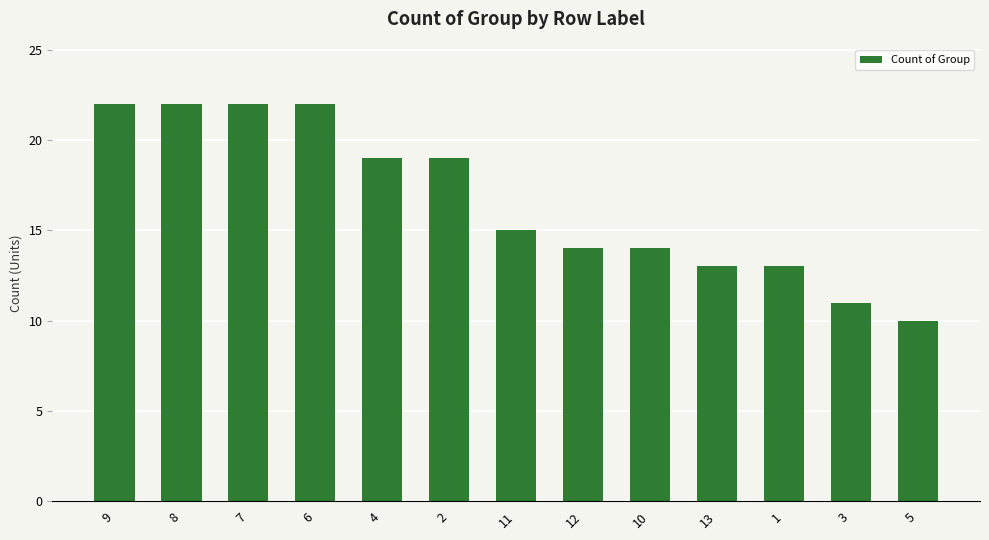

What is the approximate value at 6, to the nearest 10?

20